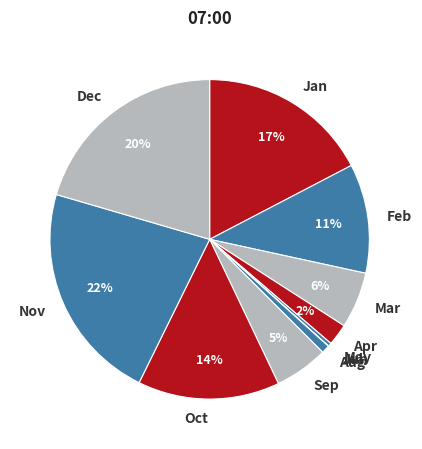

Combined, do Jan and Sep account for over 50%?

No